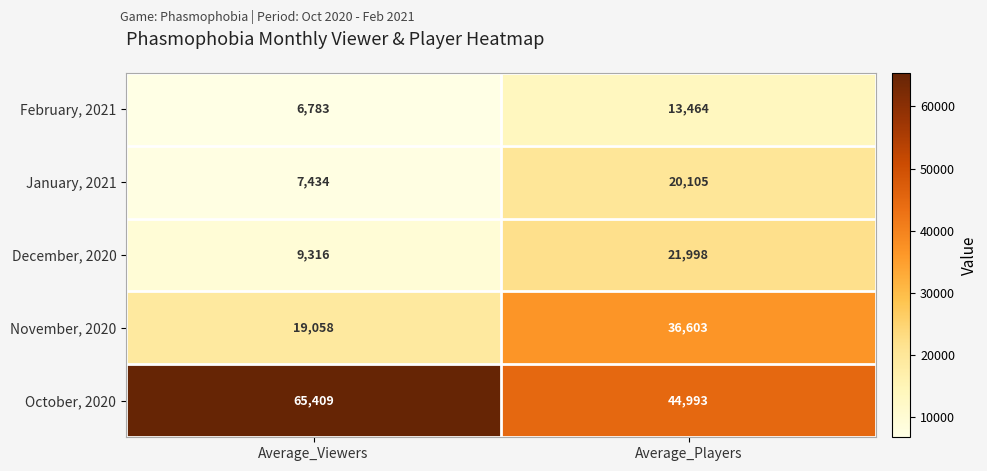

True or false: October, 2020 has a value of 44993 at Average_Players.

True